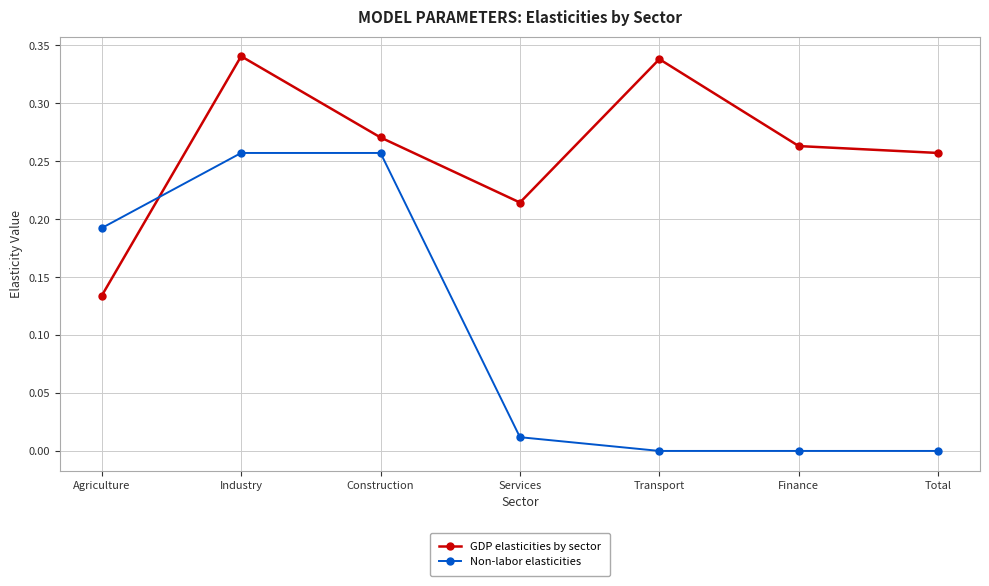

Which series has the largest total across all categories?

GDP elasticities by sector